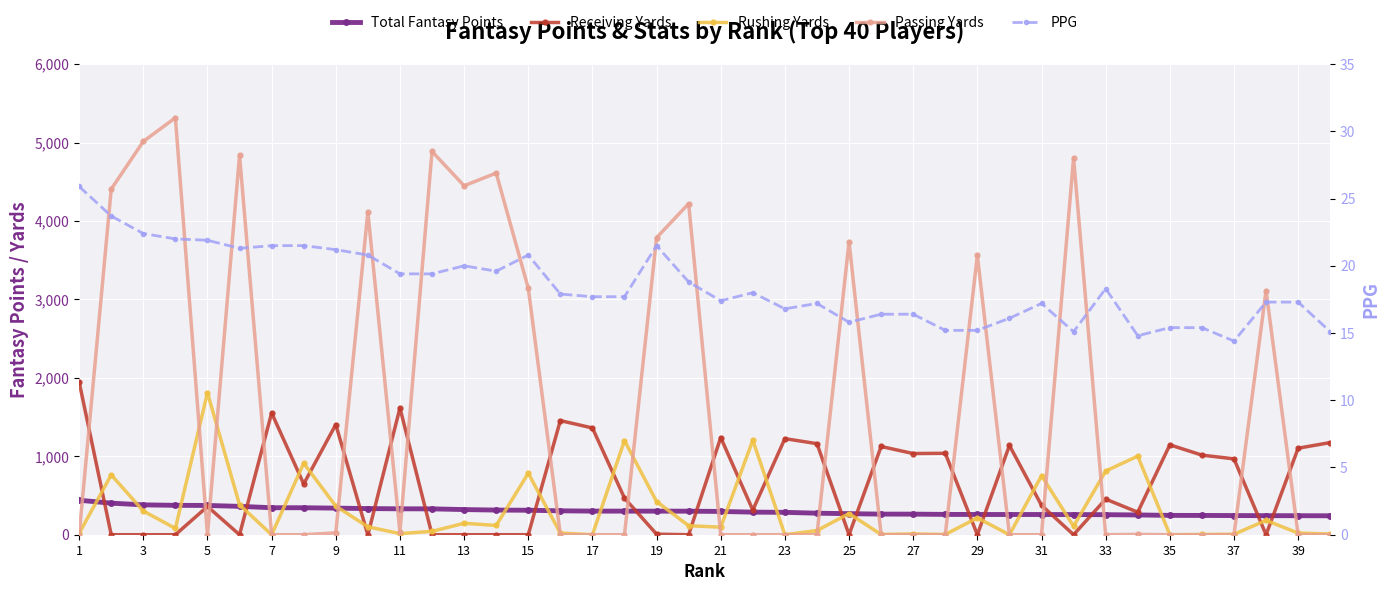

True or false: PPG and Total Fantasy Points cross at least once.

False